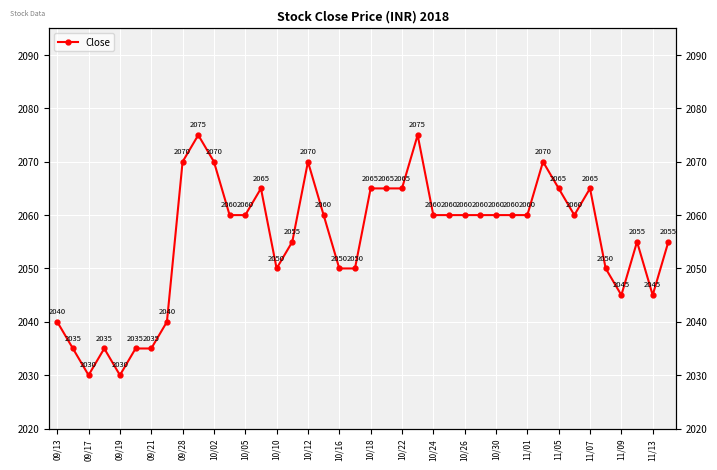

How many values exceed 2060?

12